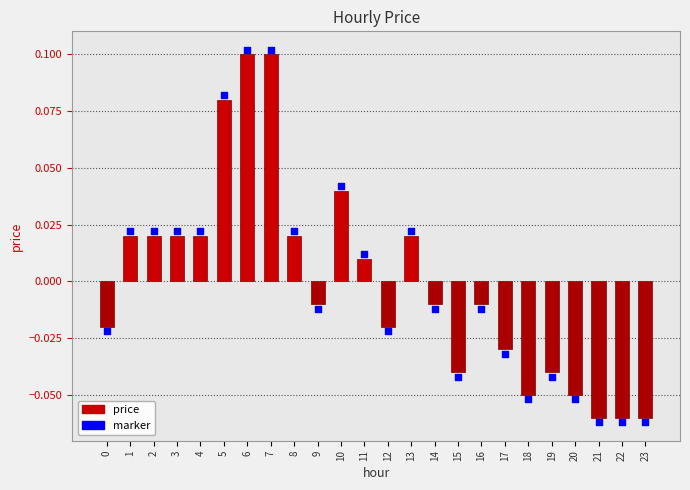

At how many categories does at least one series exceed 0?

11